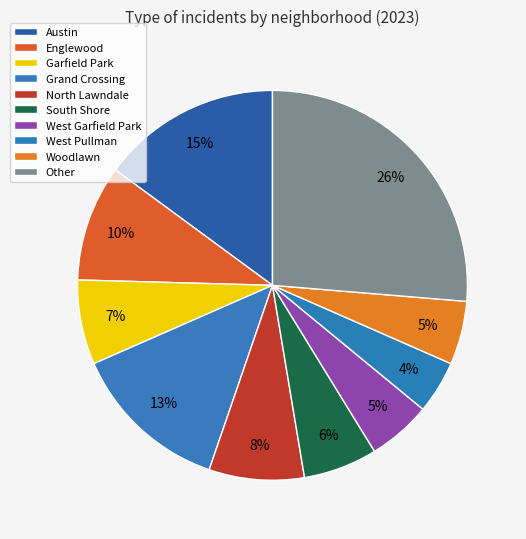

How many slices are in this pie chart?

10